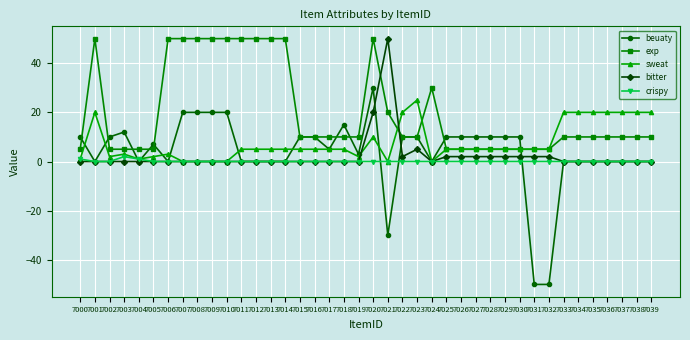

Which series changed the most between 7022 and 7028?

sweat